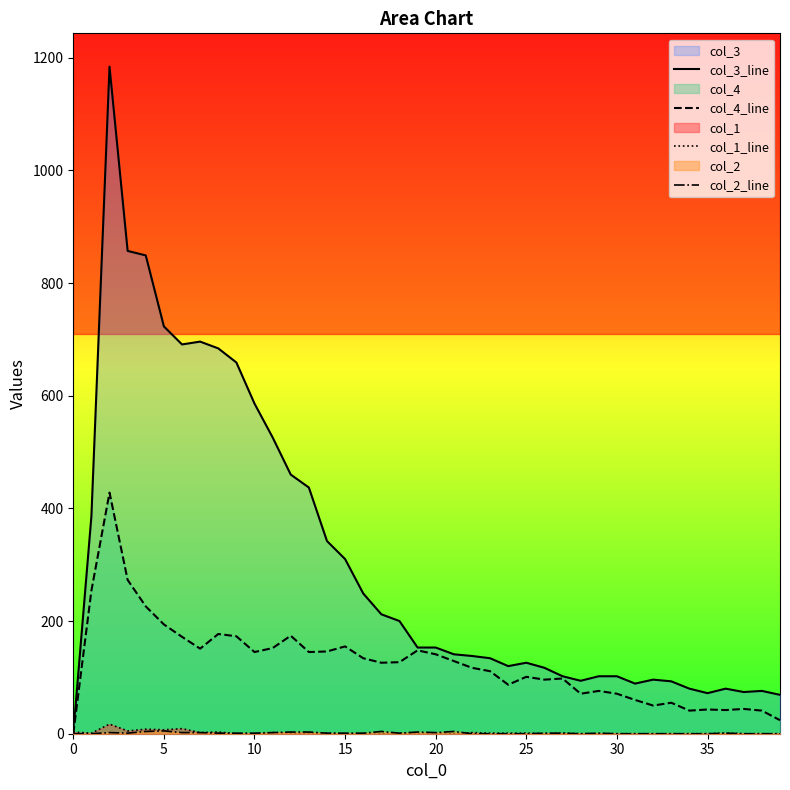

Is it true that col_1_line equals 1 at 24?

False